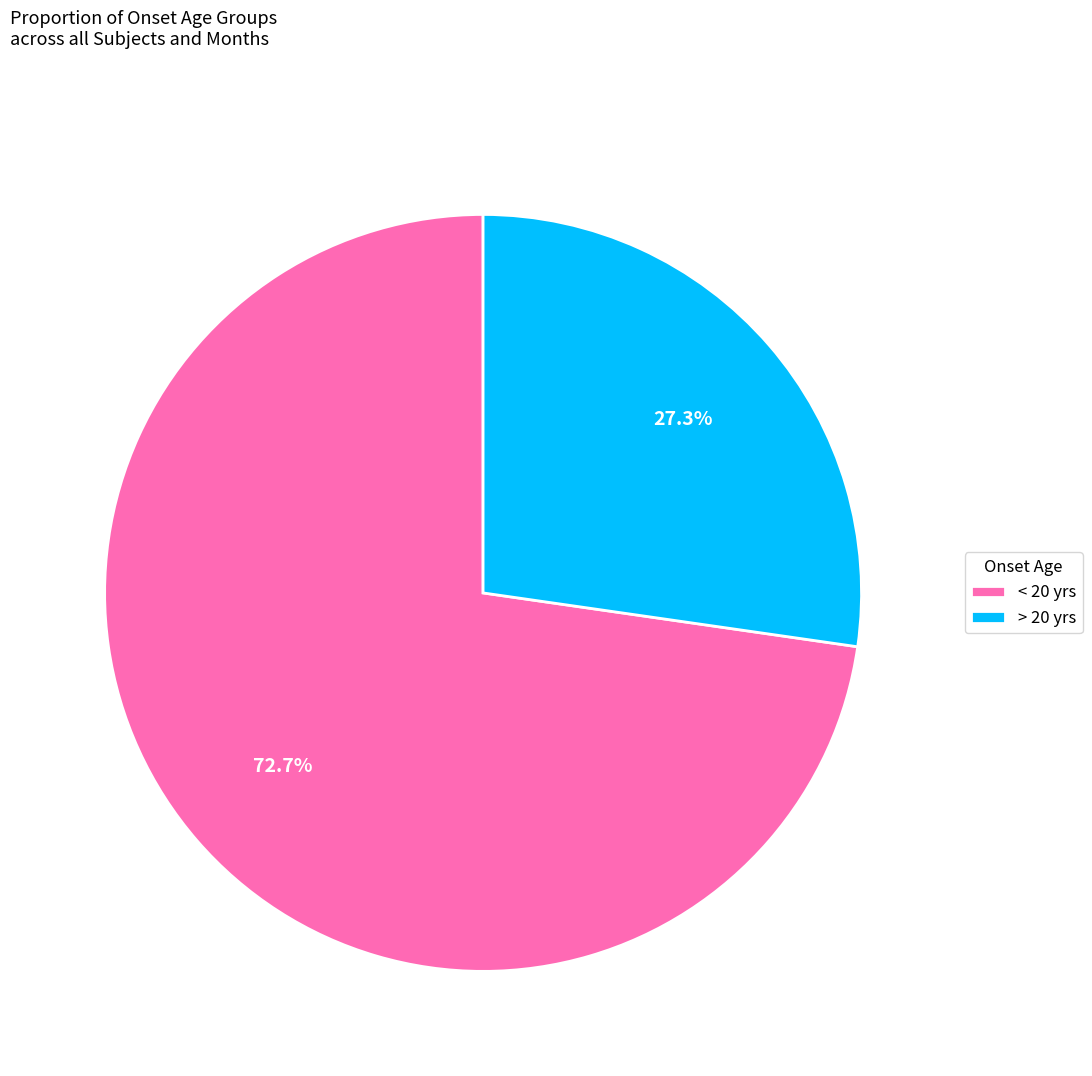

Which category has the smallest portion of the pie?

> 20 yrs